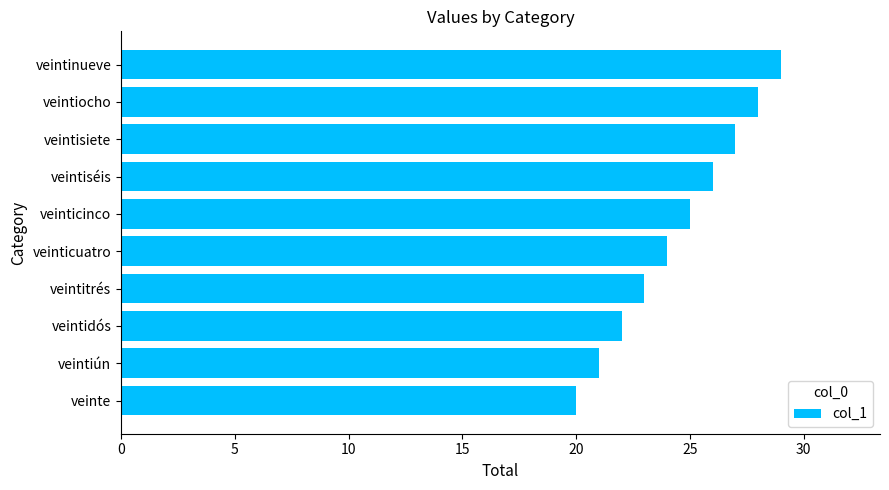

What is the sum of all values?

245